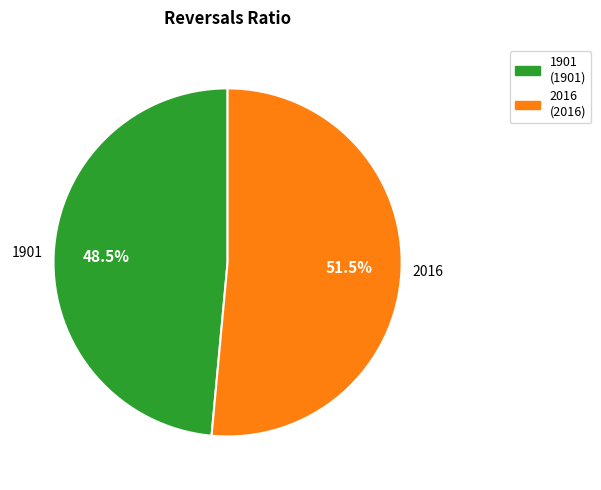

Count the number of slices in the pie.

2